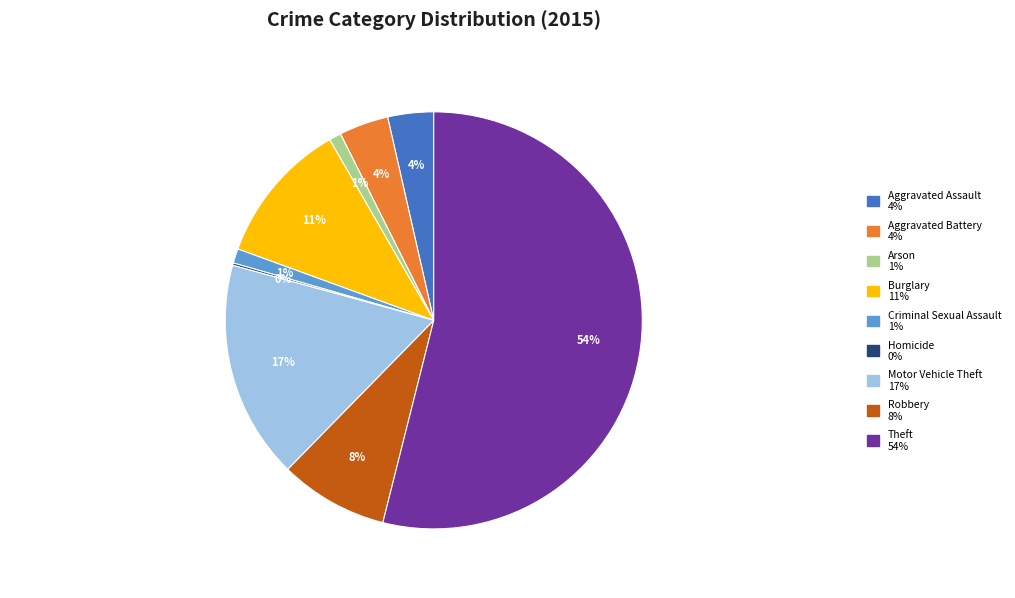

The Burglary slice represents 21% of the pie. True or false?

False